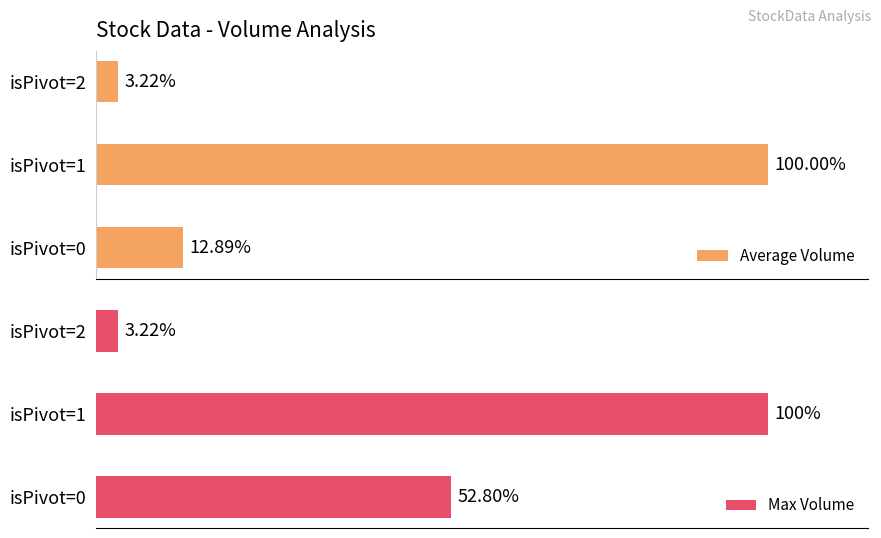

Rank the categories by Max Volume value from highest to lowest.

isPivot=1, isPivot=0, isPivot=2